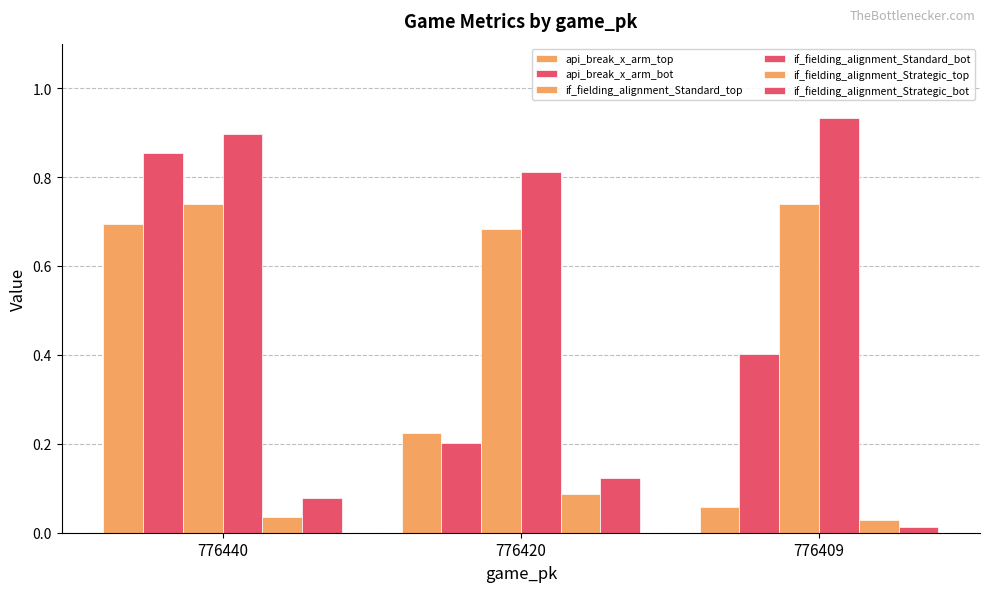

What is the sum of all if_fielding_alignment_Standard_top values?

2.2